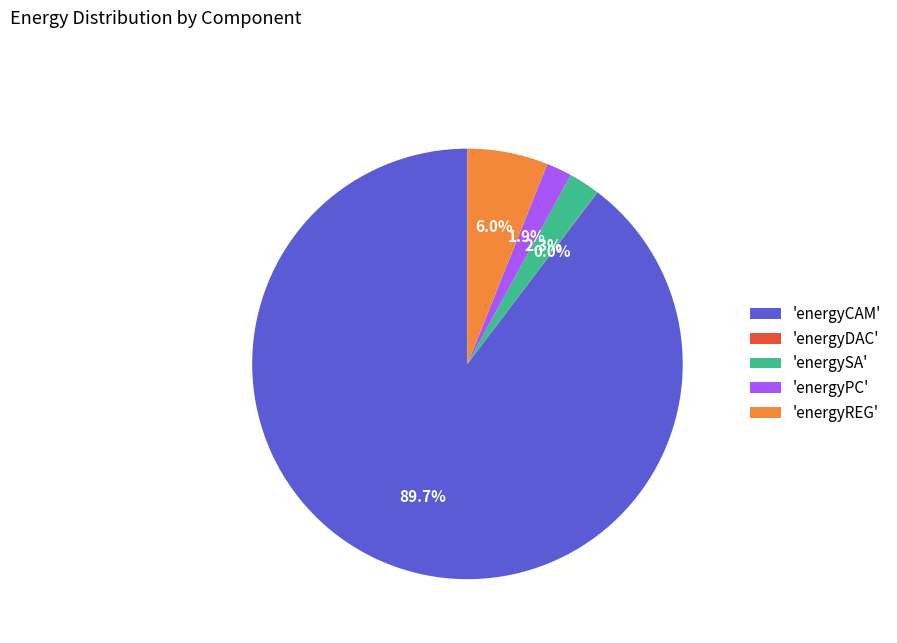

Which category has the biggest portion of the pie?

'energyCAM'